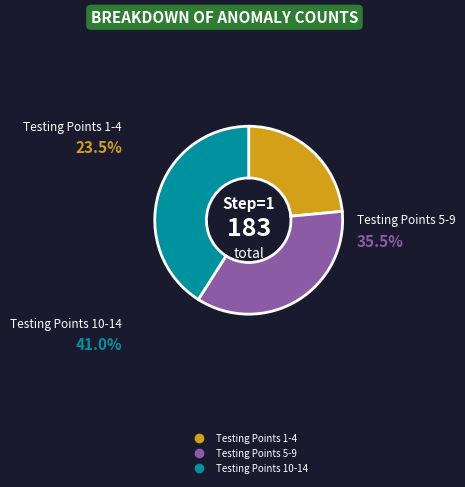

Is there a majority slice in this chart?

No